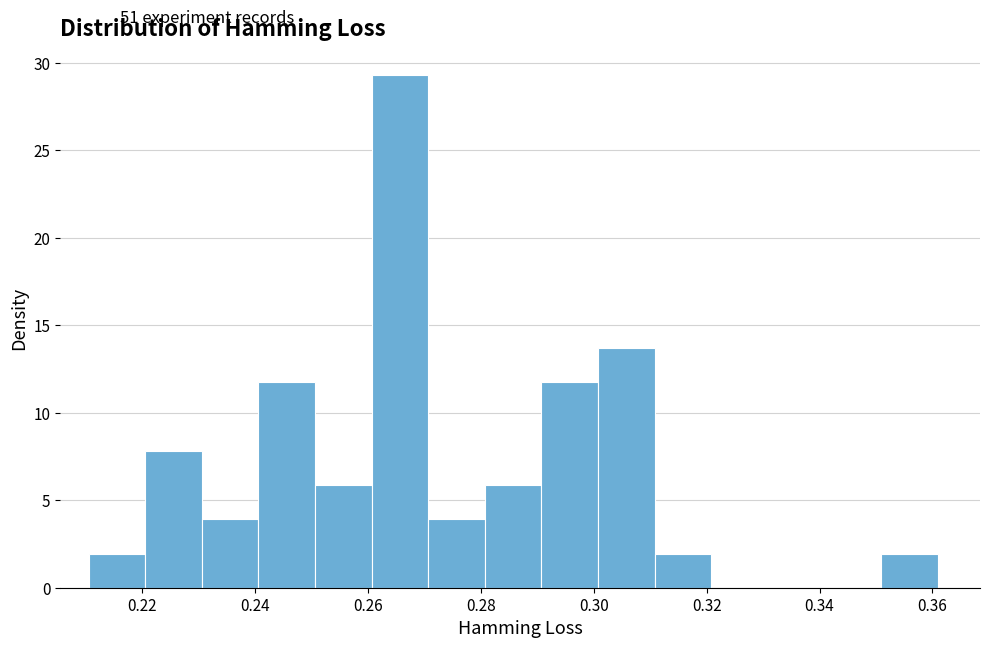

Reading left to right, list every bar in this chart as the range it spans on the x-axis followed by its height. Neither the bar edges nor the heights are printed on the chart, so give them approximately, as read against the axes.

0.21 to 0.22: 2.0
0.22 to 0.23: 8.0
0.23 to 0.24: 4.0
0.24 to 0.25: 11.5
0.25 to 0.26: 6.0
0.26 to 0.27: 29.5
0.27 to 0.28: 4.0
0.28 to 0.29: 6.0
0.29 to 0.30: 11.5
0.30 to 0.31: 13.5
0.31 to 0.32: 2.0
0.32 to 0.33: 0
0.33 to 0.34: 0
0.34 to 0.35: 0
0.35 to 0.36: 2.0